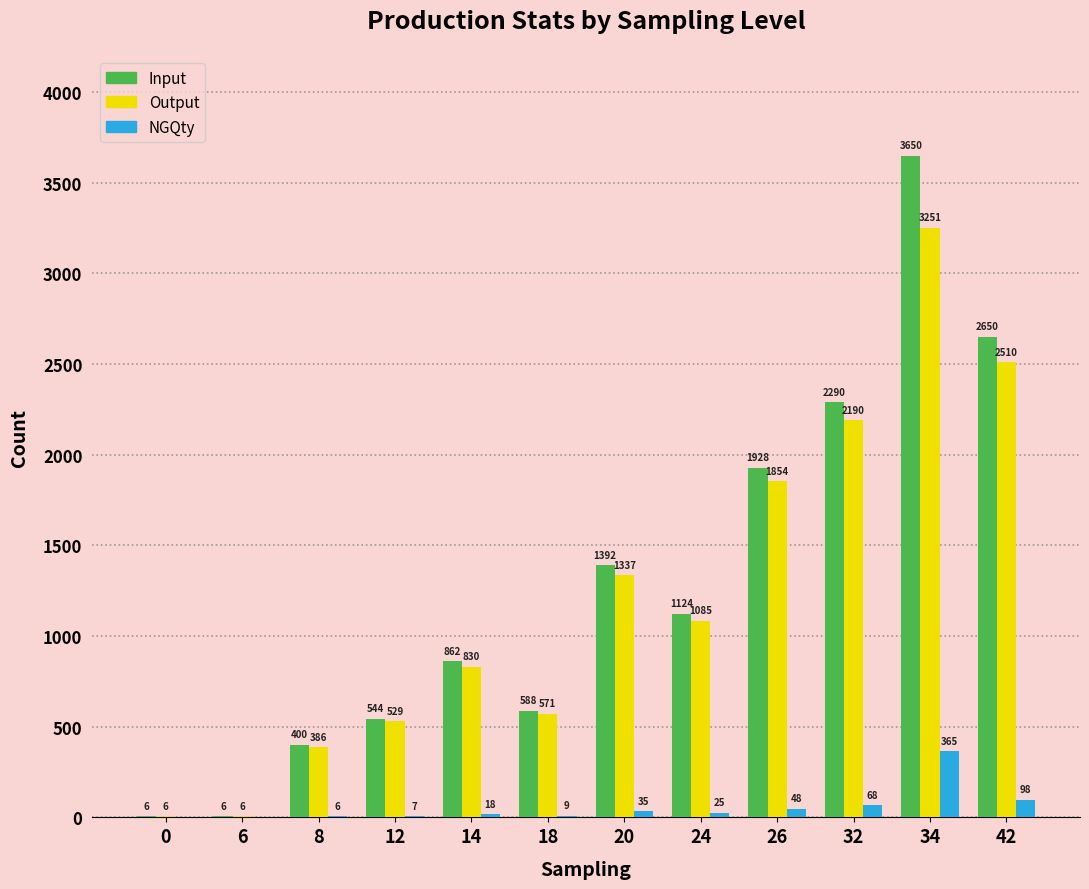

What is the sum of the Output values at 0 and 14?

836